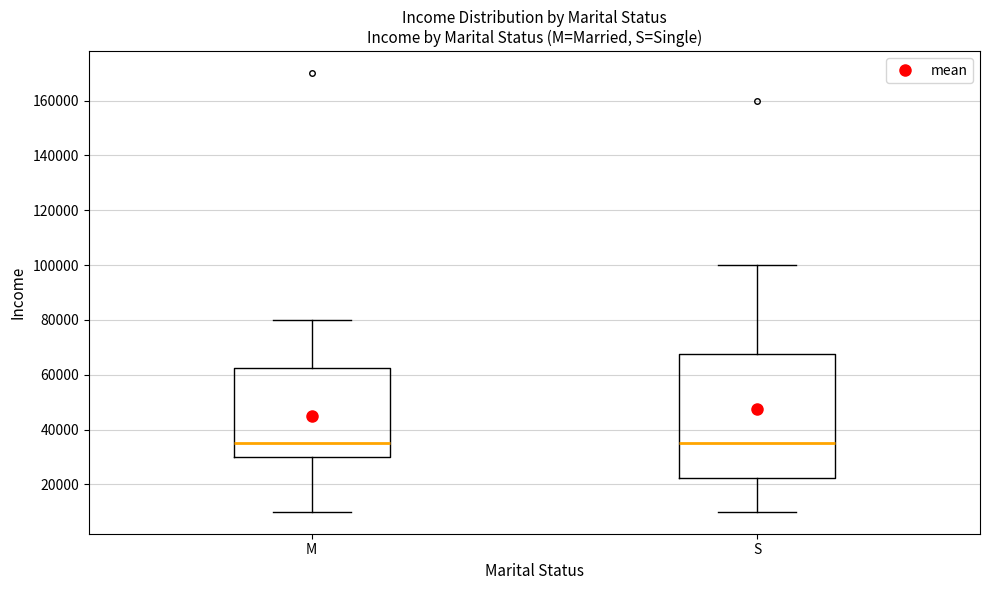

Which box is the tallest, from its lower edge to its upper edge?

S